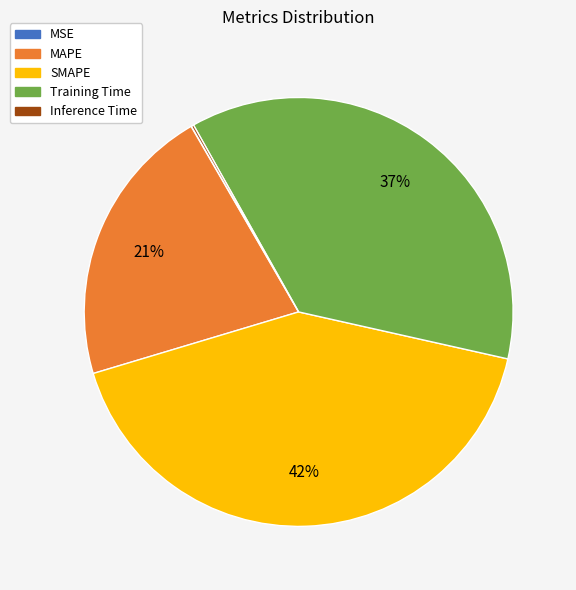

Is there a majority slice in this chart?

No